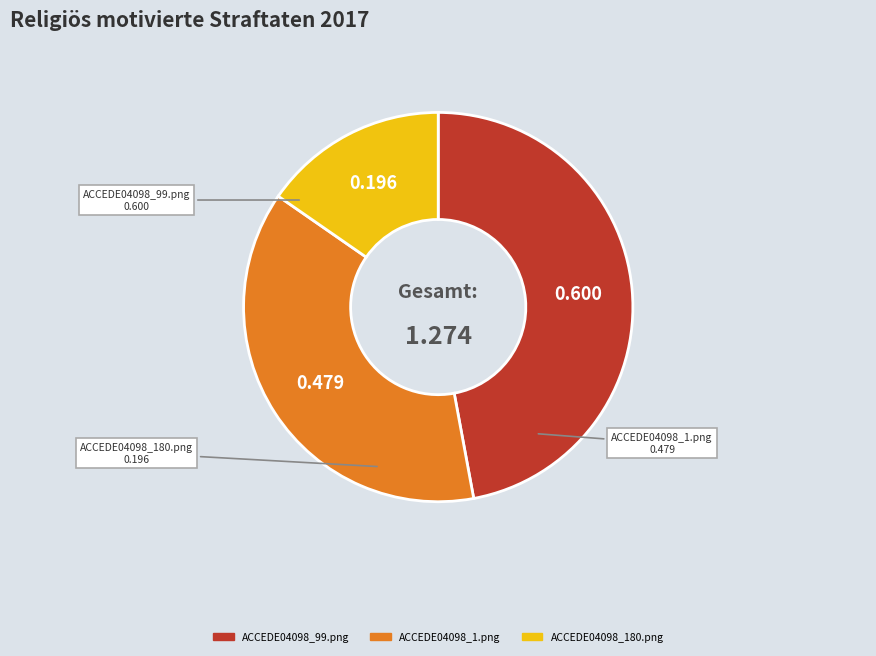

Combined, do ACCEDE04098_1.png and ACCEDE04098_180.png account for over 50%?

Yes